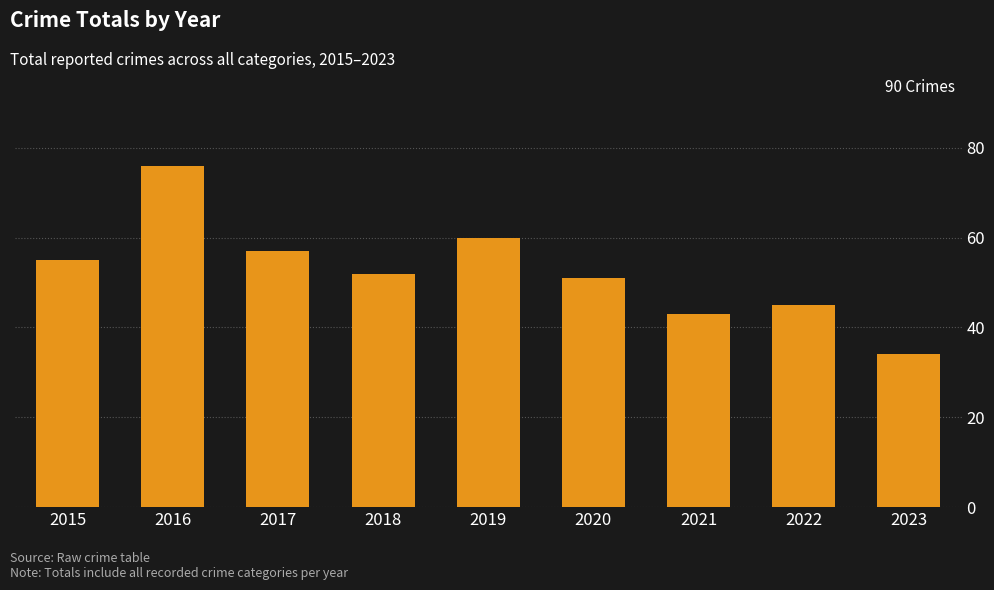

List the labels in order of value, largest first.

2016, 2019, 2017, 2015, 2018, 2020, 2022, 2021, 2023